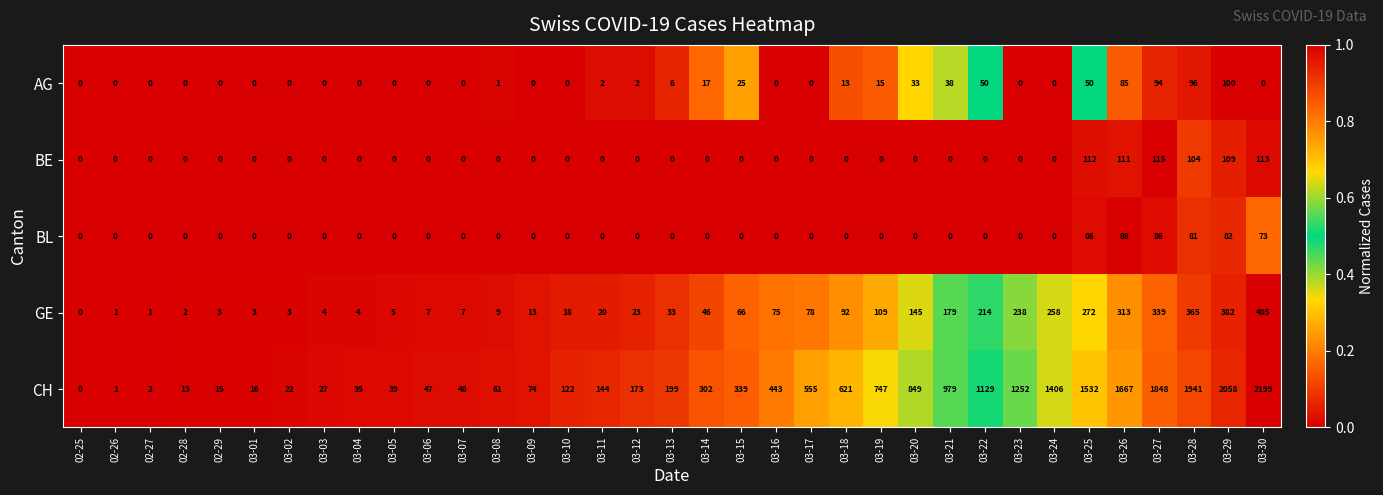

At which label is BL closest to 44?

03-30